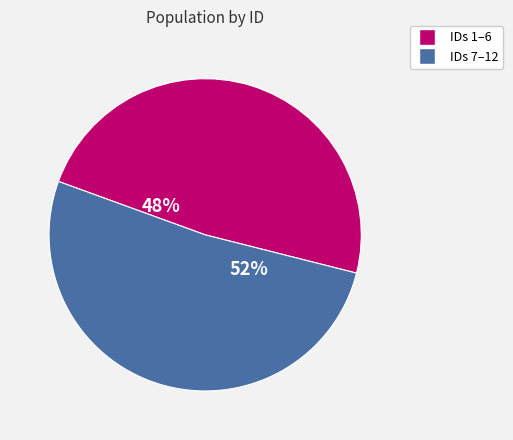

To the nearest percent, what is the average slice percentage?

50%